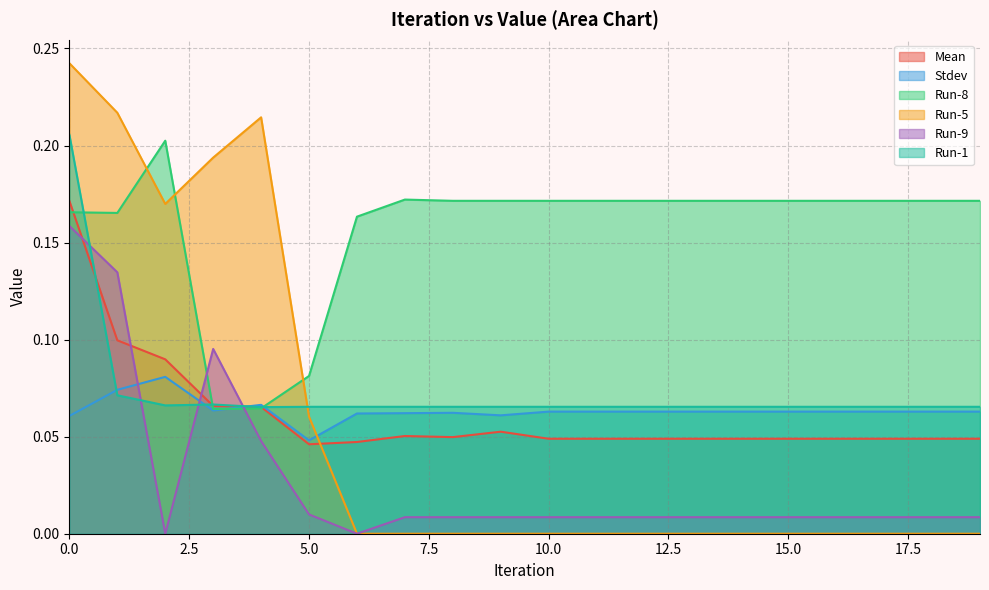

List the labels in order of Run-9 value, largest first.

0, 1, 3, 4, 5, 7, 8, 9, 10, 11, 12, 13, 14, 15, 16, 17, 18, 19, 2, 6